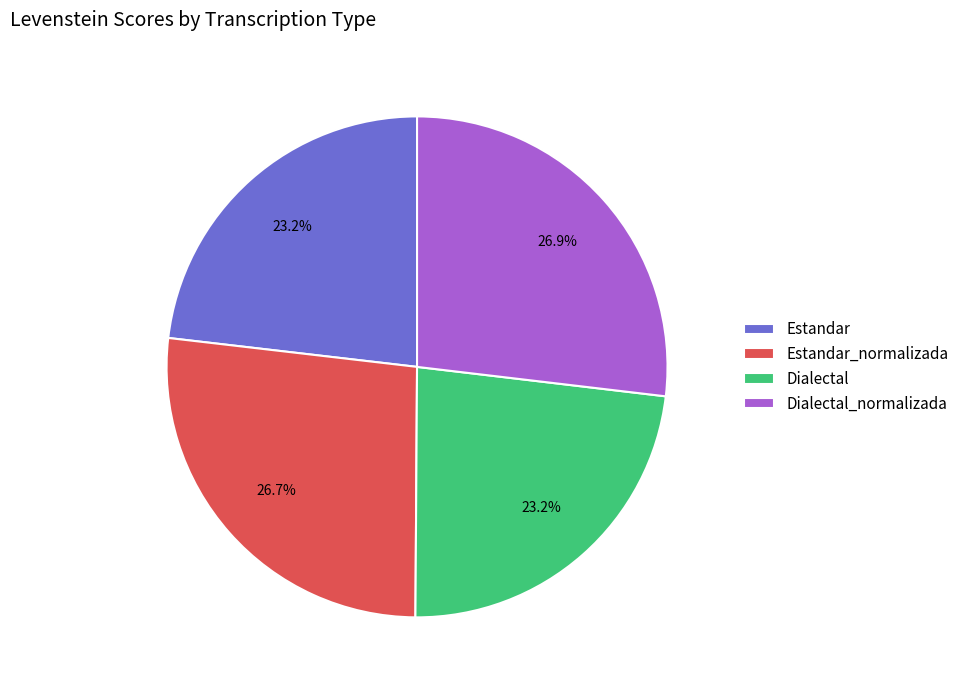

Does Estandar represent more than half of the total?

No